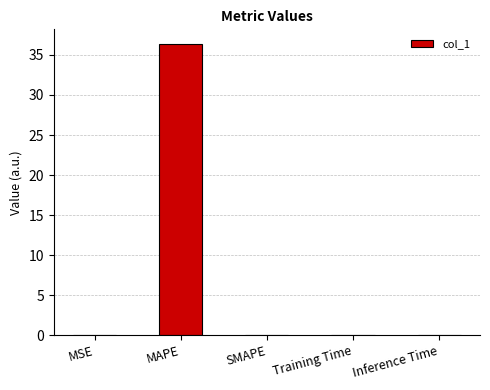

What is the greatest value displayed?

36.4